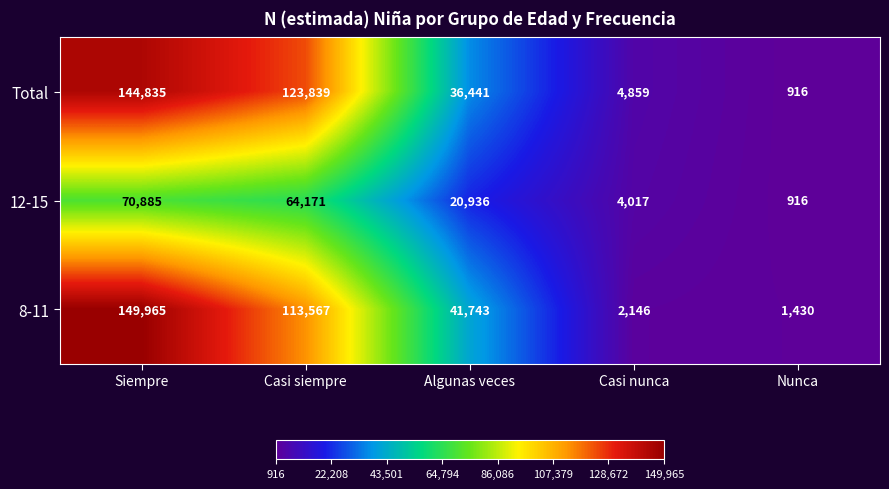

At which category is the sum across all series the highest?

Siempre